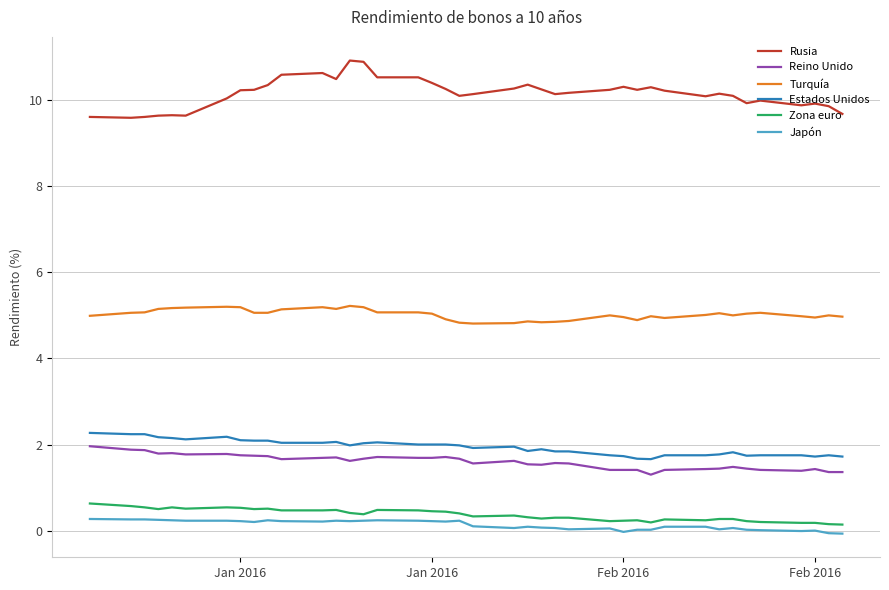

What is the difference between the maximum and minimum values in the Estados Unidos series?

0.6